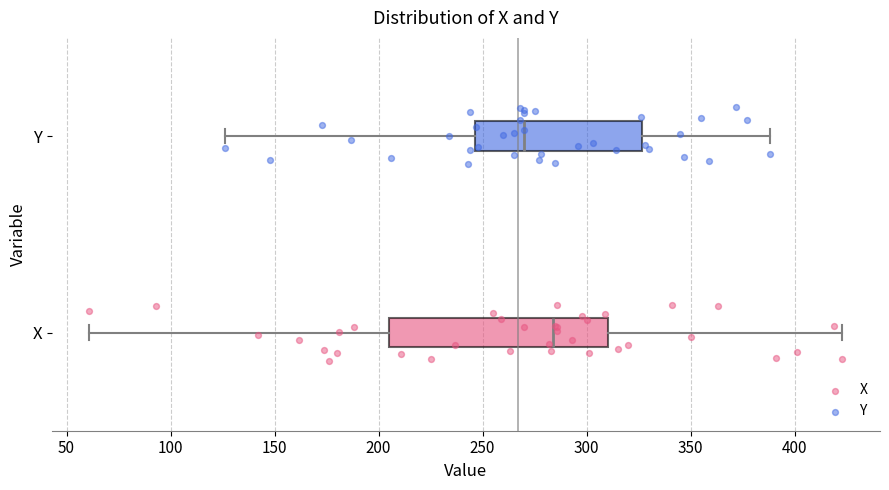

Which box's median line is the furthest to the left?

Y